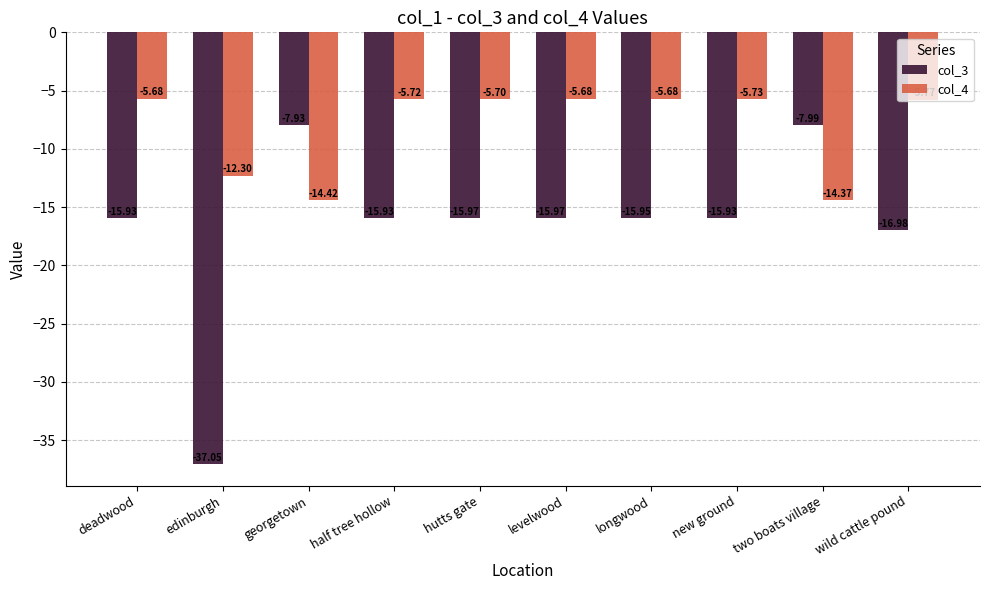

What is the lowest value of the col_3 series?

-37.0